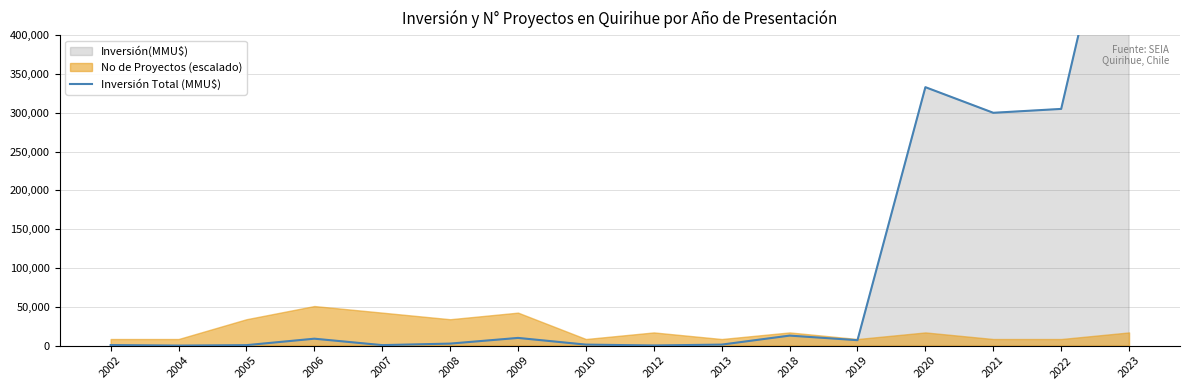

Reading left to right, what are all the values shown in this chart?

712	41	600	8922	636	2595	9920	1300	200	1300	12903	7000	333020	300000	305000	680000